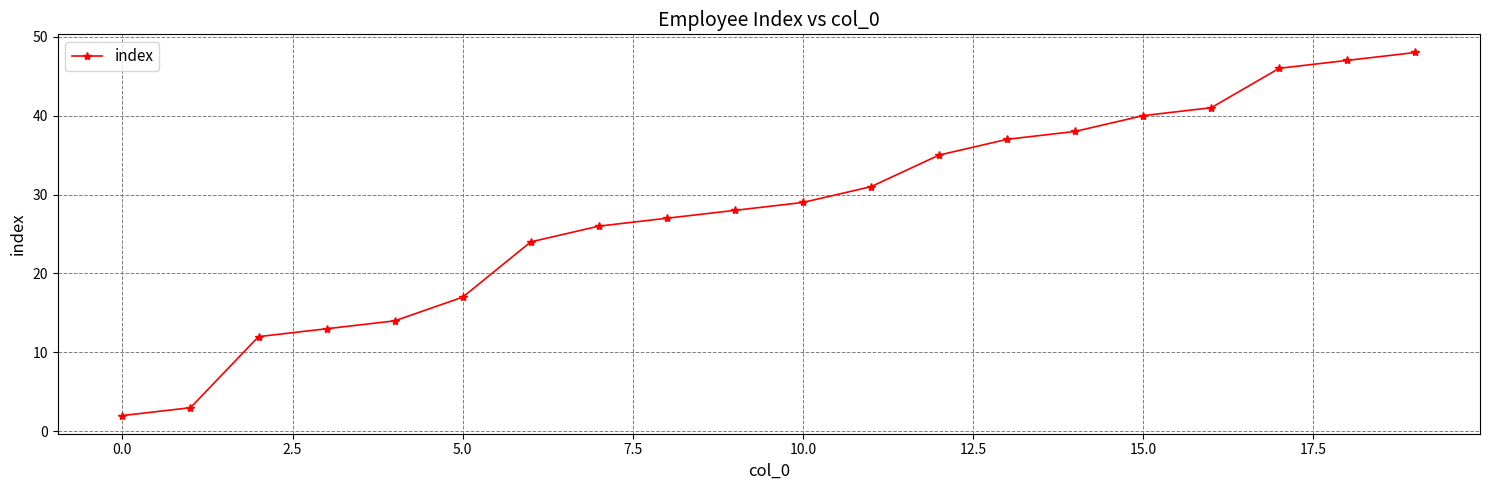

True or false: the data has more than 2 interior local peaks.

False